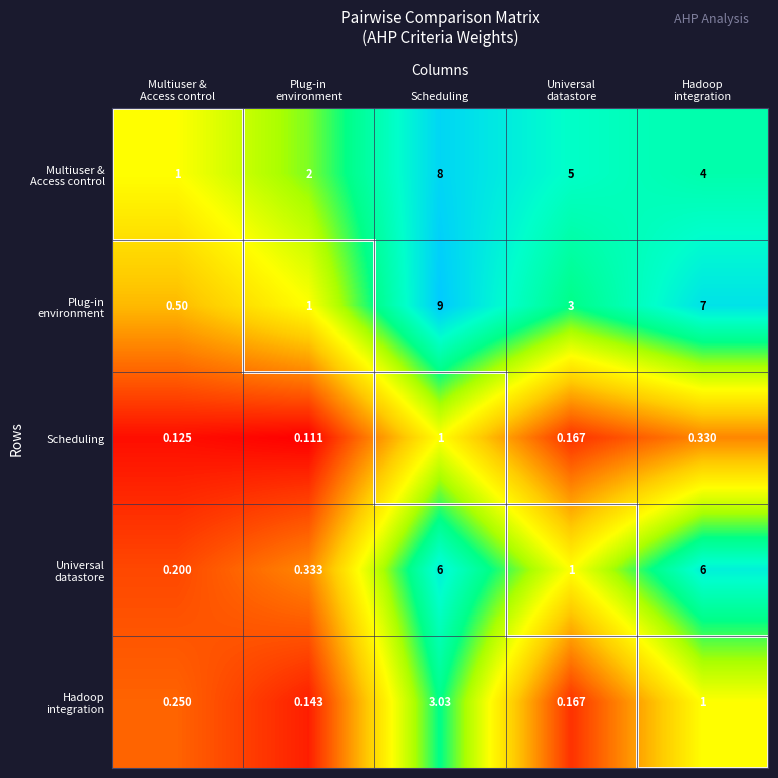

Which label corresponds to the largest value in the chart?

Scheduling